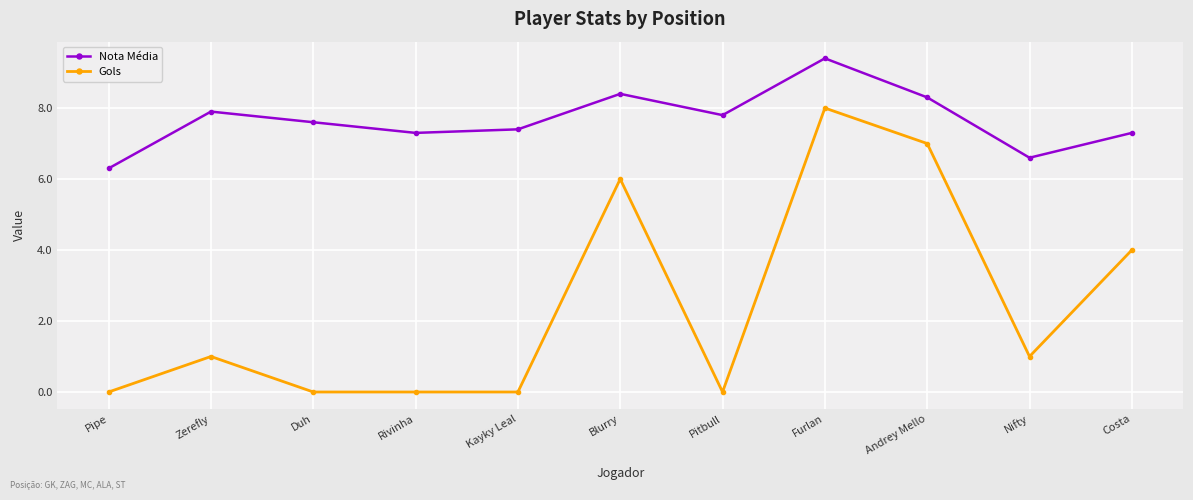

Where is the first local maximum for Gols?

Zerefly